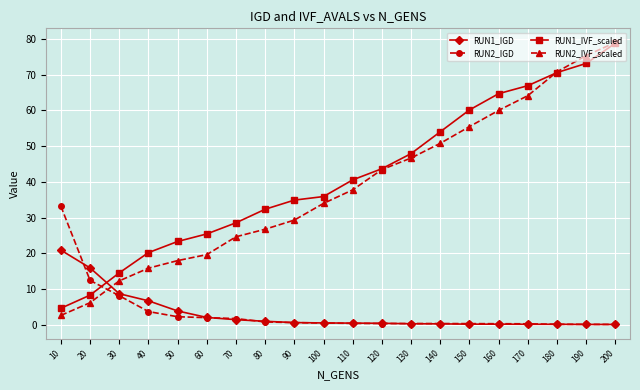

Count the number of data series in this chart.

4